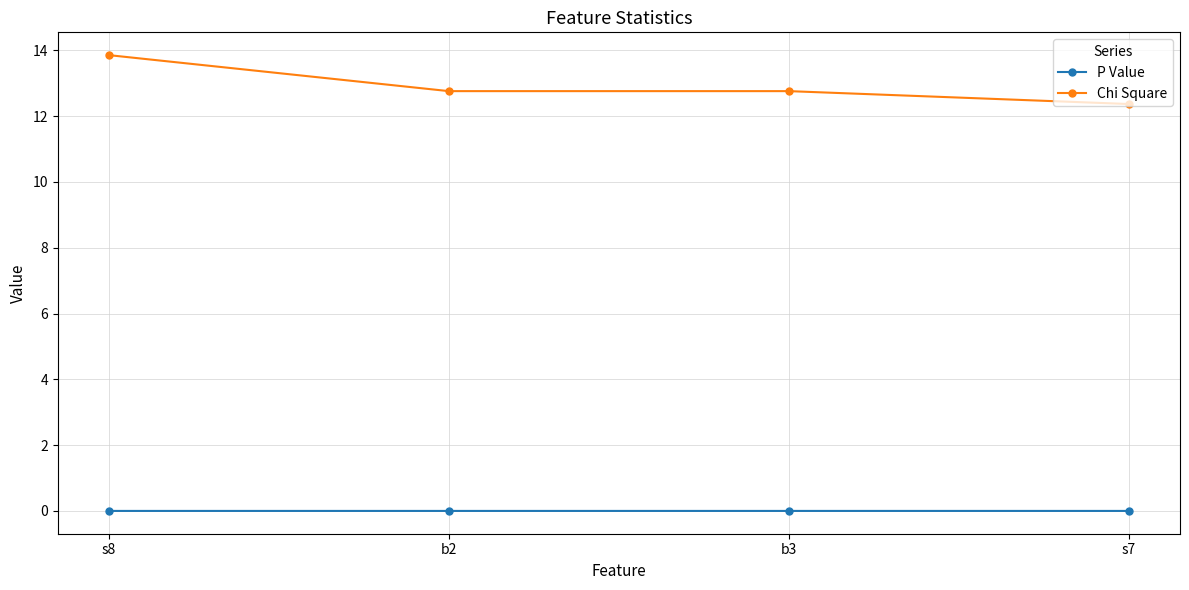

Which series changed the most between s8 and b2?

Chi Square